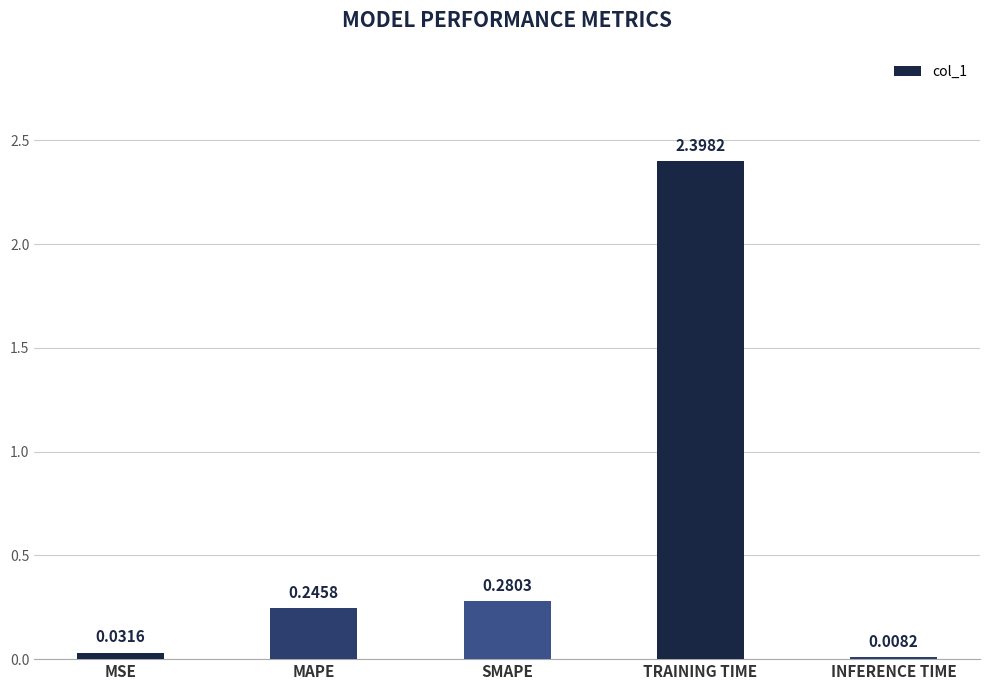

What is the change in value from SMAPE to INFERENCE TIME?

-0.3